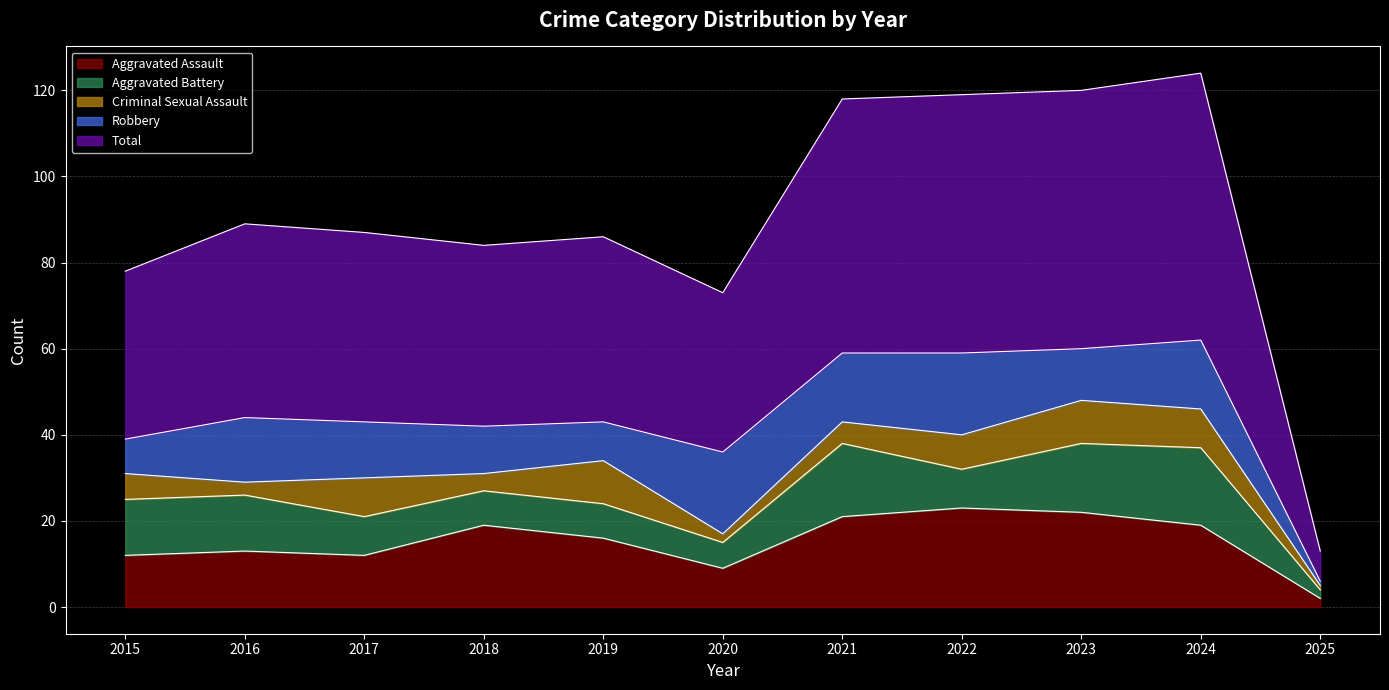

True or false: Criminal Sexual Assault and Aggravated Assault intersect in this chart.

False